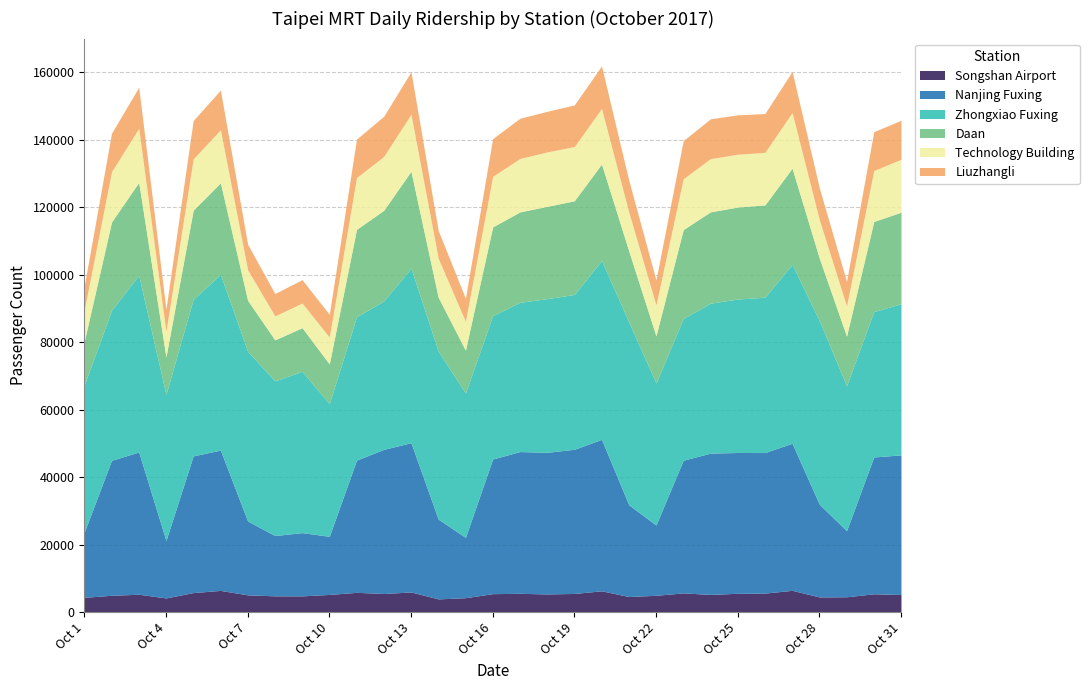

What are all the series names shown in the legend?

Songshan Airport, Nanjing Fuxing, Zhongxiao Fuxing, Daan, Technology Building, Liuzhangli